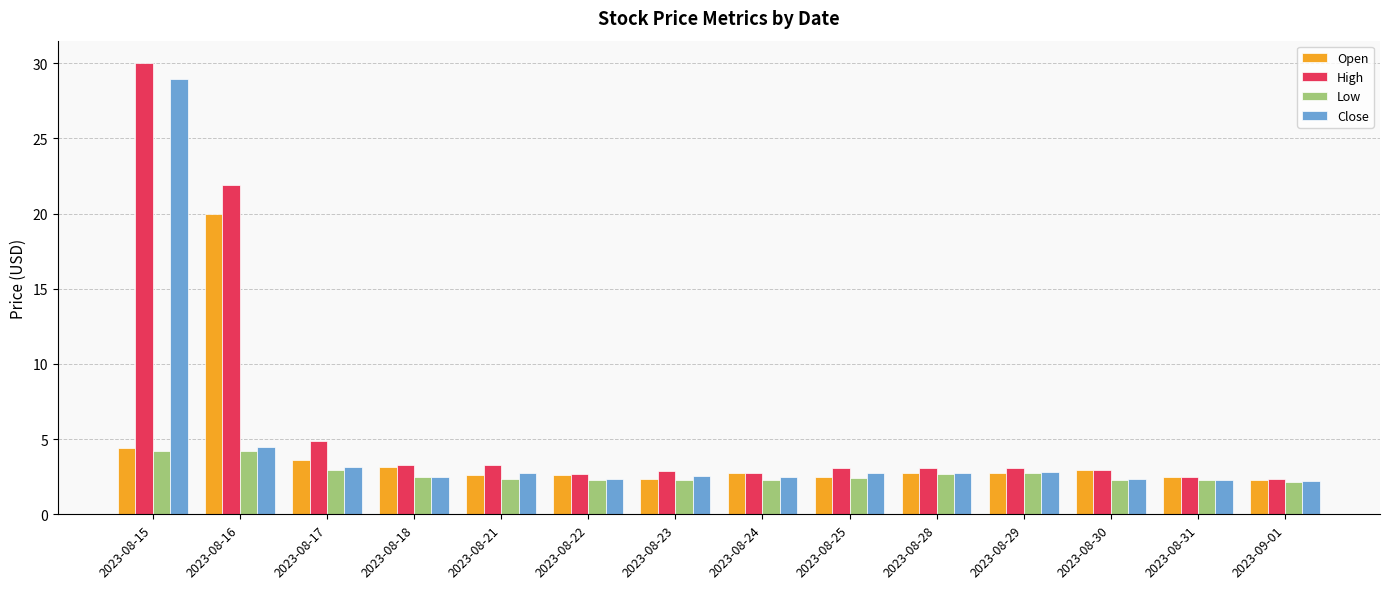

Does the chart contain any negative values?

No